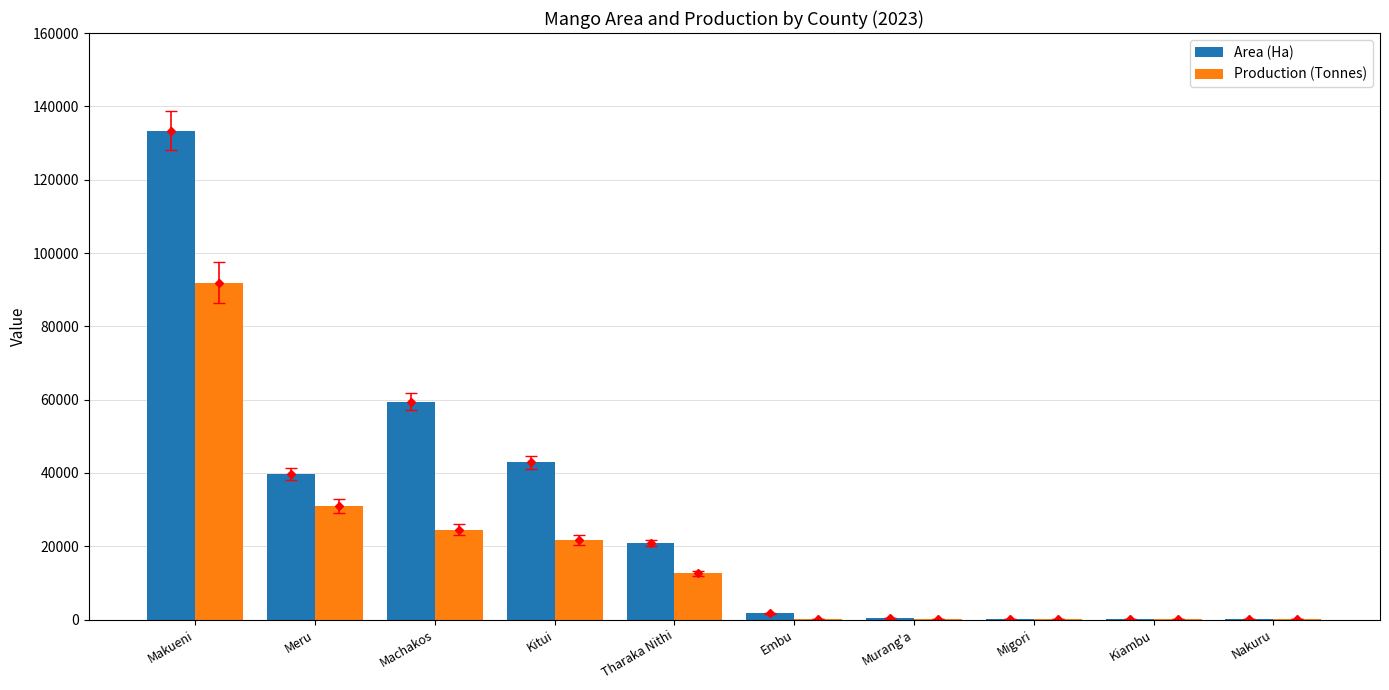

Where is Area (Ha) nearest to the value 66701?

Machakos